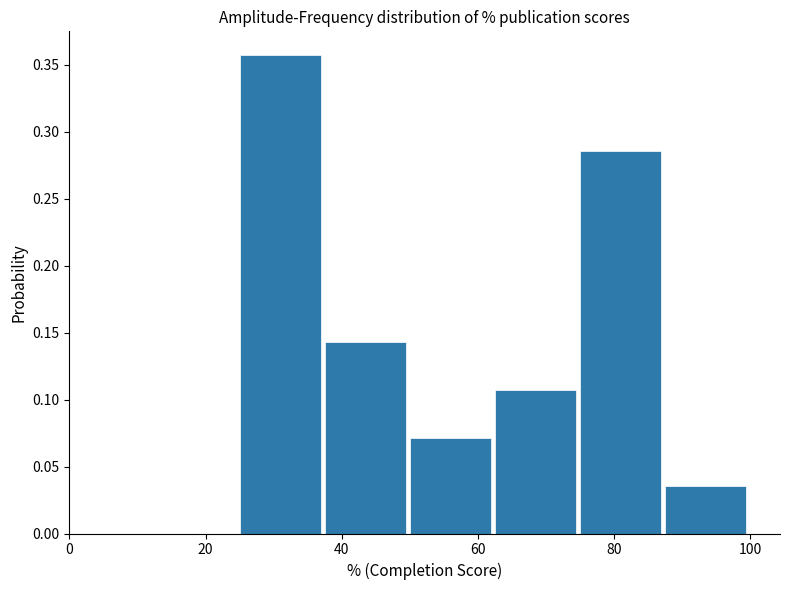

Reading left to right, transcribe this chart: for each bar, give the range it covers on the x-axis and its height. Neither the bar edges nor the heights are printed on the chart, so give them approximately, as read against the axes.

0.0 to 12.5: 0
12.5 to 25.0: 0
25.0 to 37.5: 0.355
37.5 to 50.0: 0.145
50.0 to 62.5: 0.070
62.5 to 75.0: 0.105
75.0 to 87.5: 0.285
87.5 to 100.0: 0.035